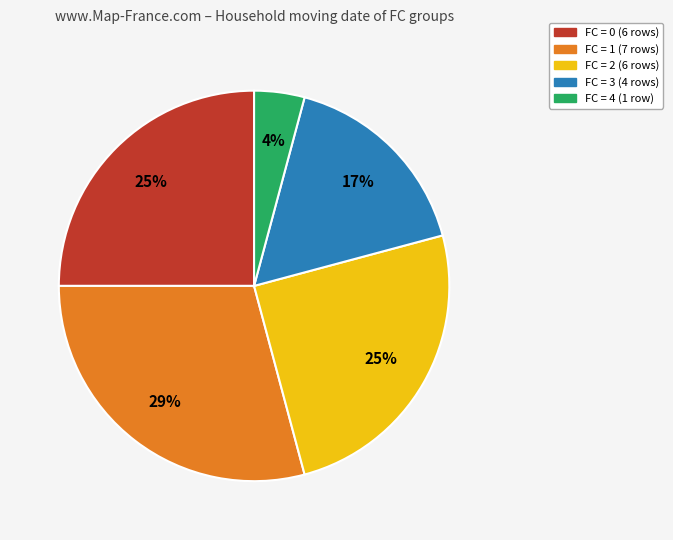

To the nearest percent, what is the average slice percentage?

20%